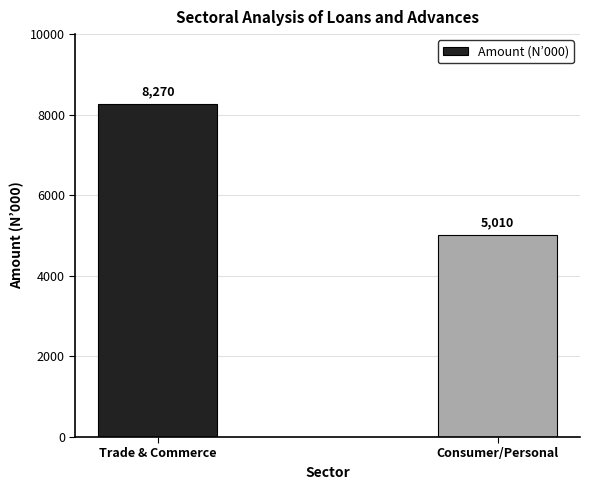

Rank the categories by value from lowest to highest.

Consumer/Personal, Trade & Commerce